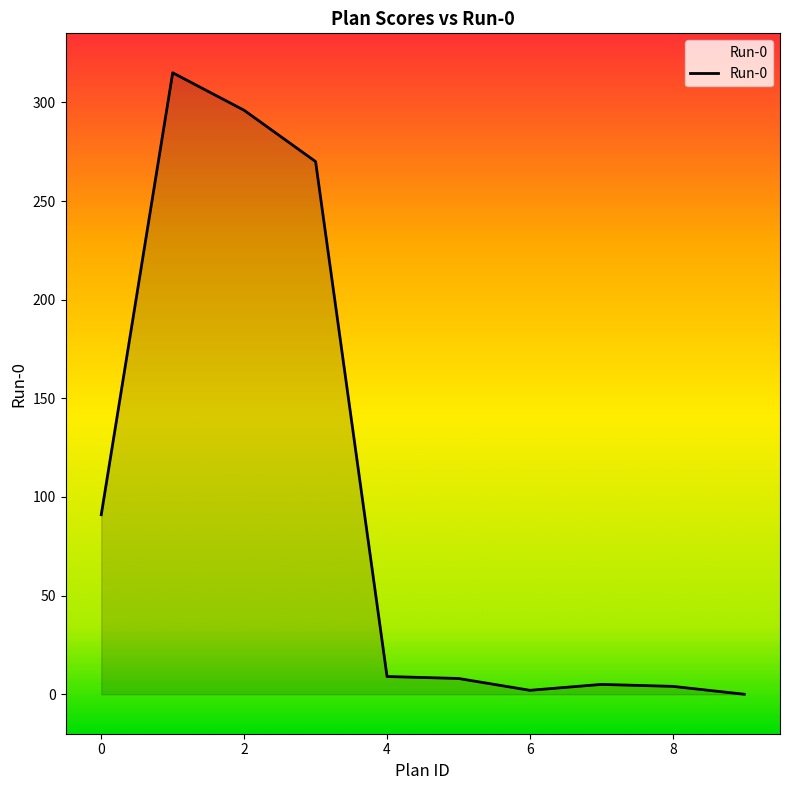

What is the greatest value displayed?

315